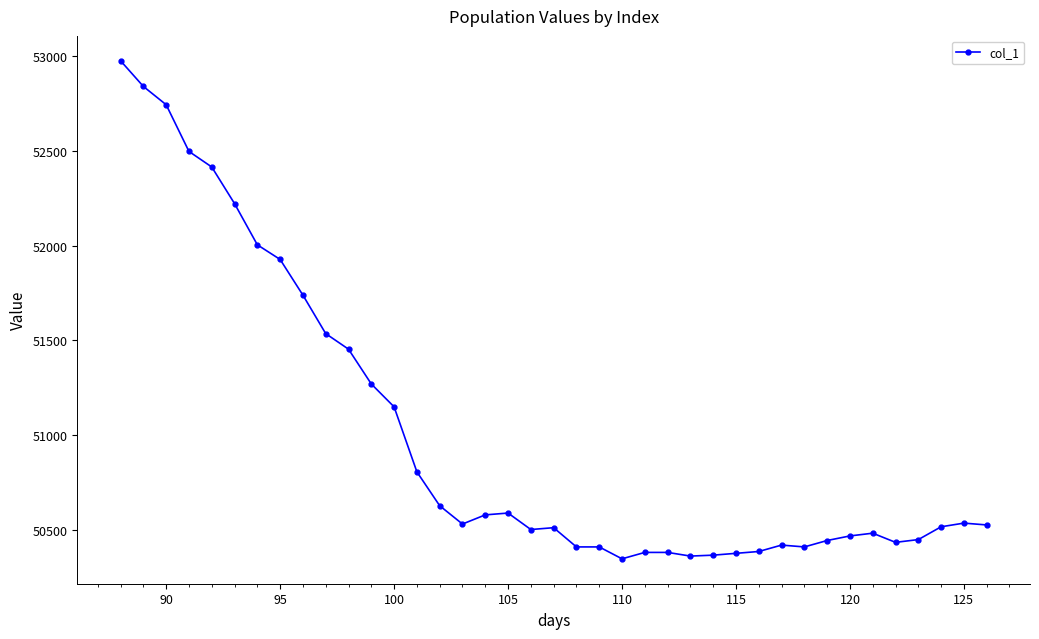

What is the greatest value displayed?

52976.3